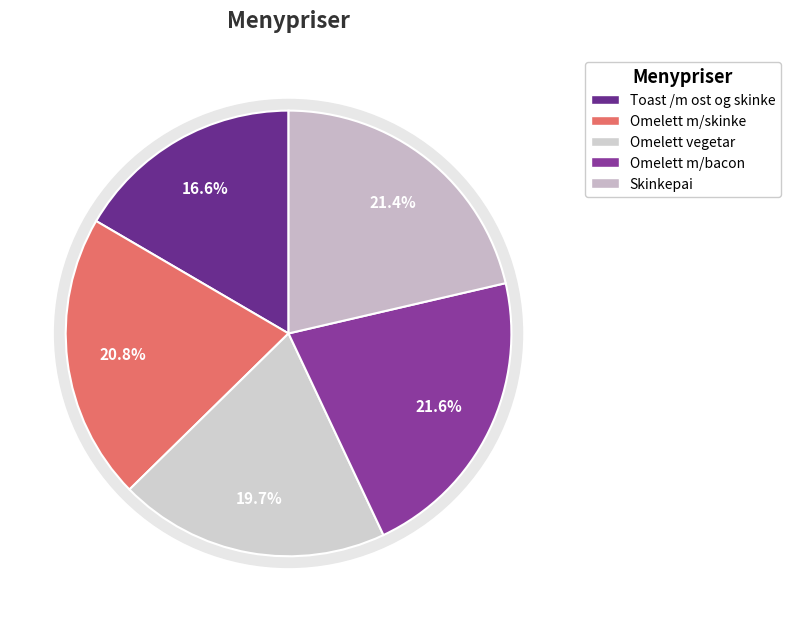

Which slice is the smallest?

Toast /m ost og skinke